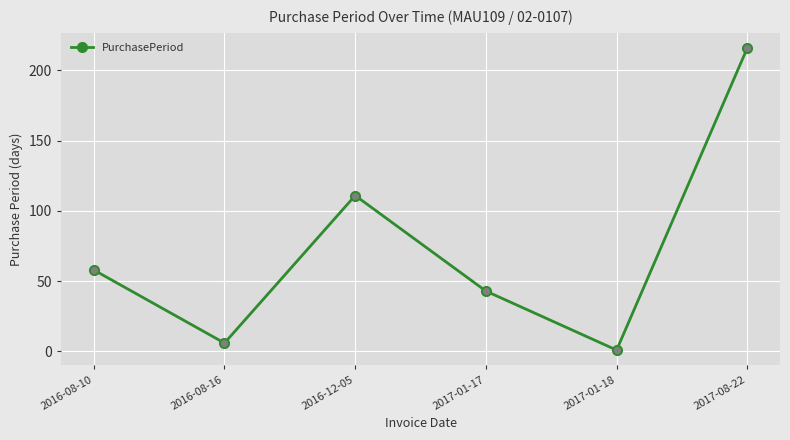

What is the ratio of the value at 2016-12-05 to the value at 2017-08-22?

0.5